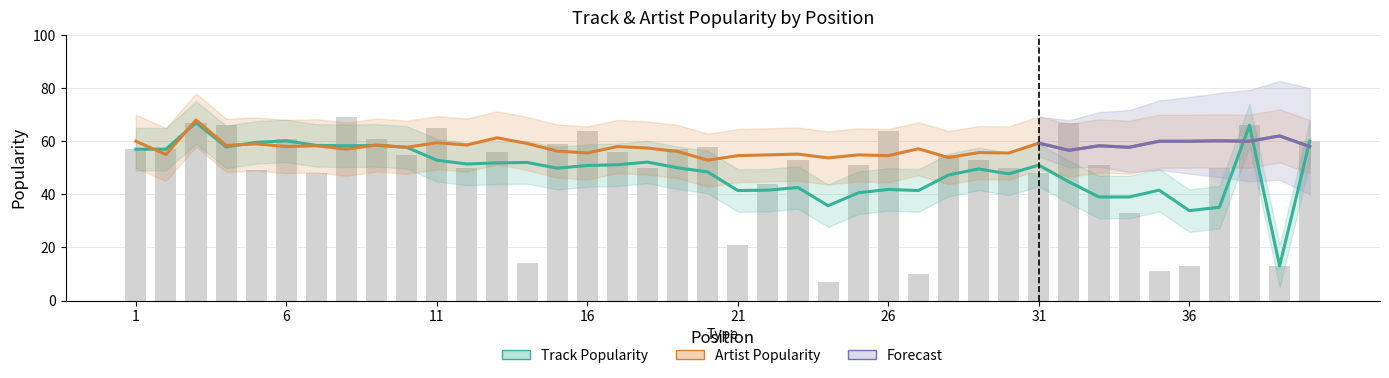

The value at 32 is 67. True or false?

True